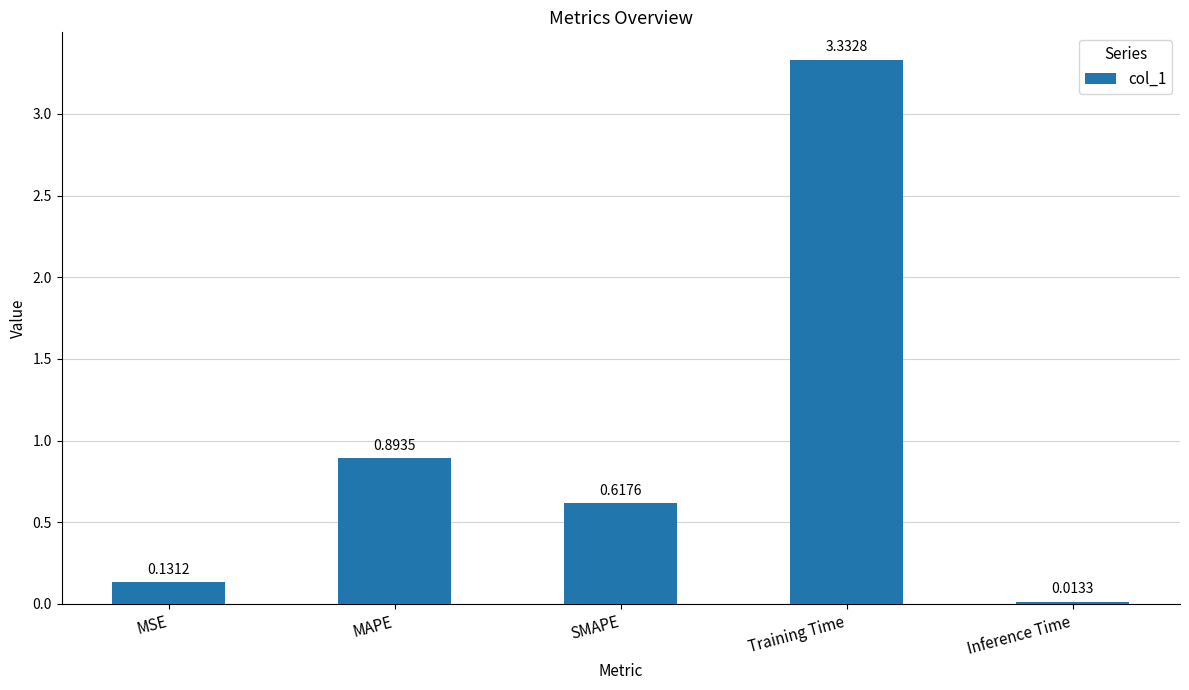

True or false: the data shows 0.0 at MSE.

False